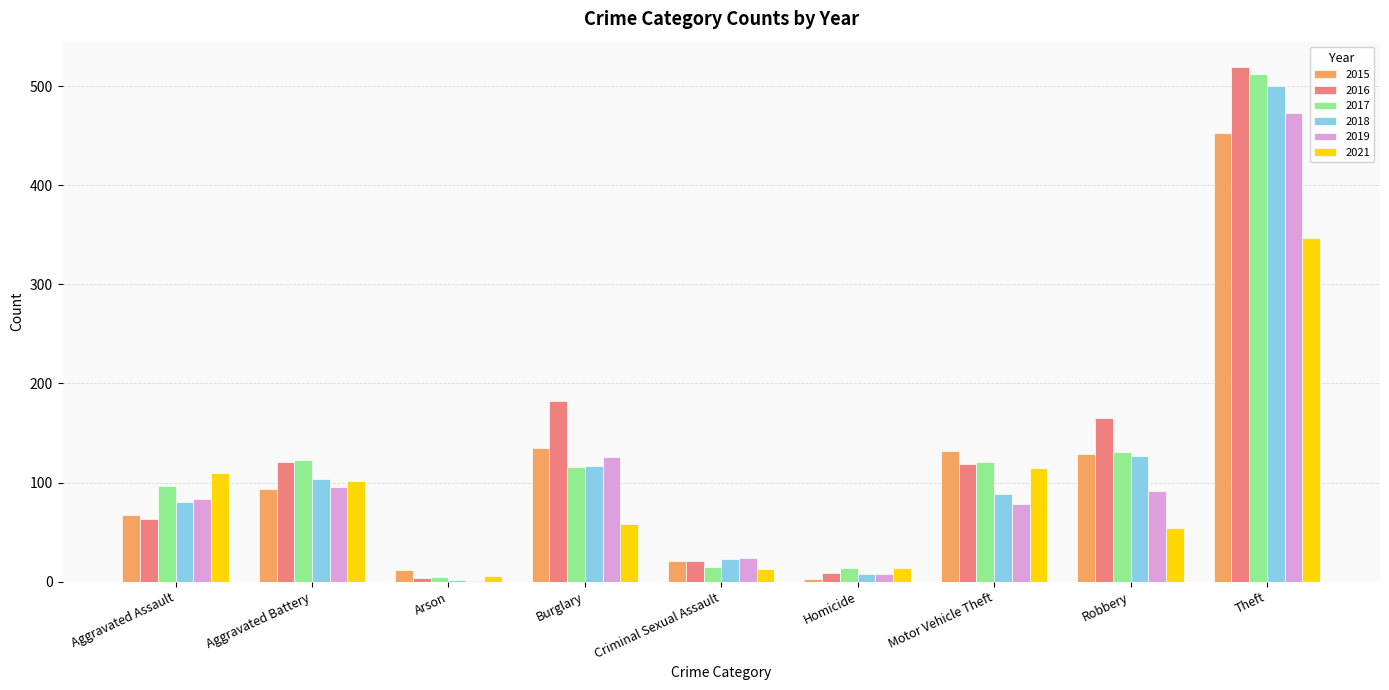

What is the difference between the 2017 values at Robbery and Homicide?

117